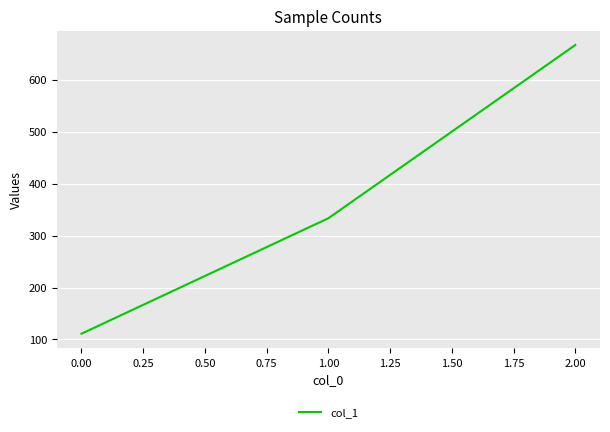

What is the change in value from 0.00 to 2.00?

+555.6